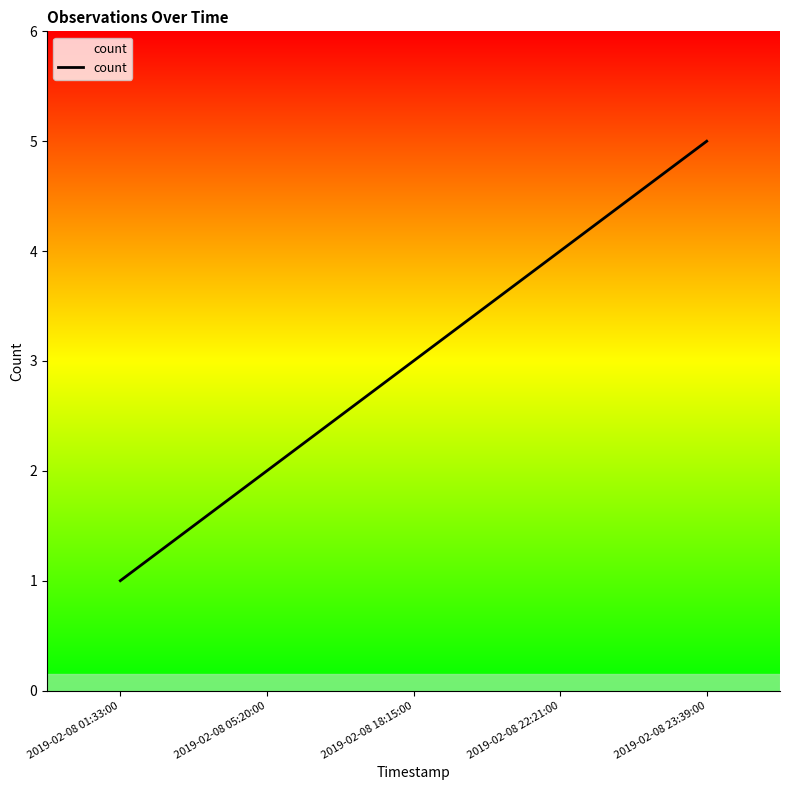

Approximately how many times larger is the value at 2019-02-08 05:20:00 compared to 2019-02-08 01:33:00?

2.0